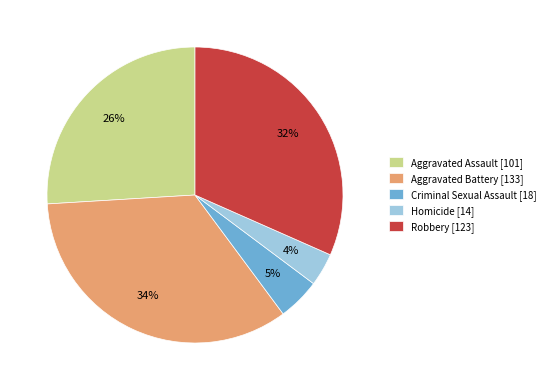

Is the sum of Aggravated Battery [133] and Criminal Sexual Assault [18] greater than half?

No